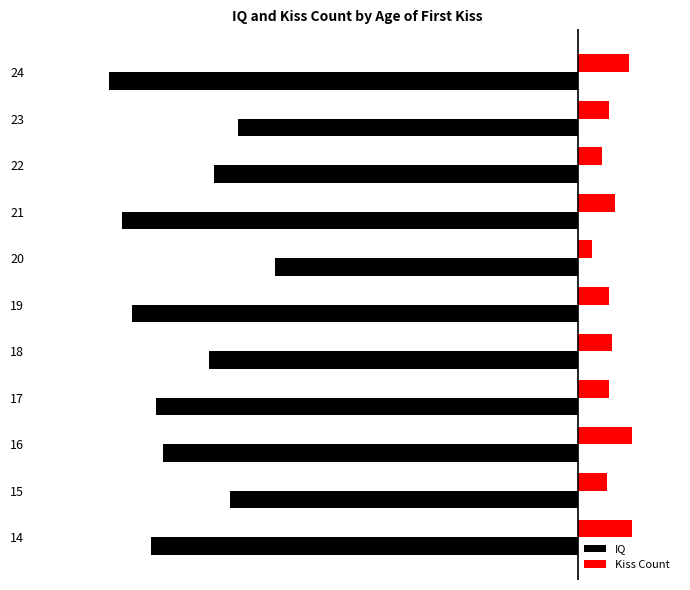

What is the highest value of the Kiss Count series?

16.0